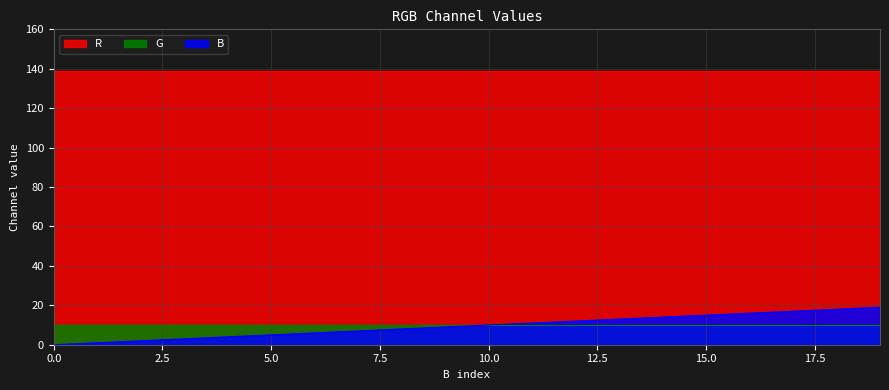

Which series has the widest spread of values?

B